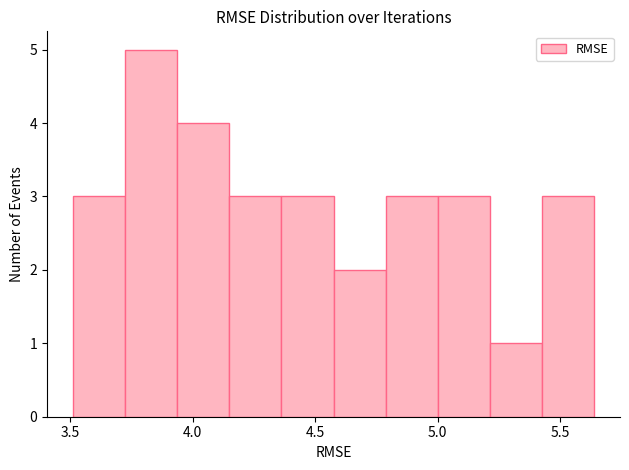

How tall is the bar that spans 5.45 to 5.65 on the x-axis? Neither the bar edges nor the heights are printed on the chart, so give them approximately, as read against the axes.

3